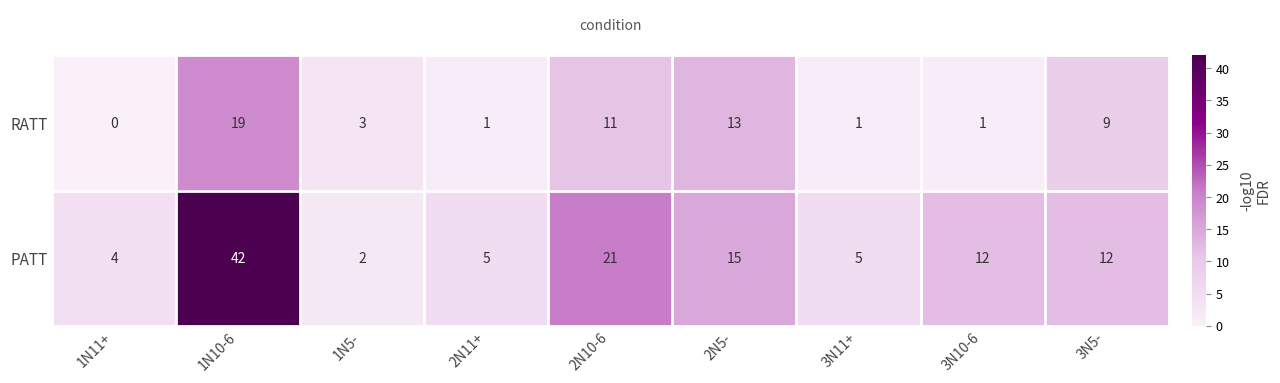

What is the difference between the maximum and minimum values in the RATT series?

19